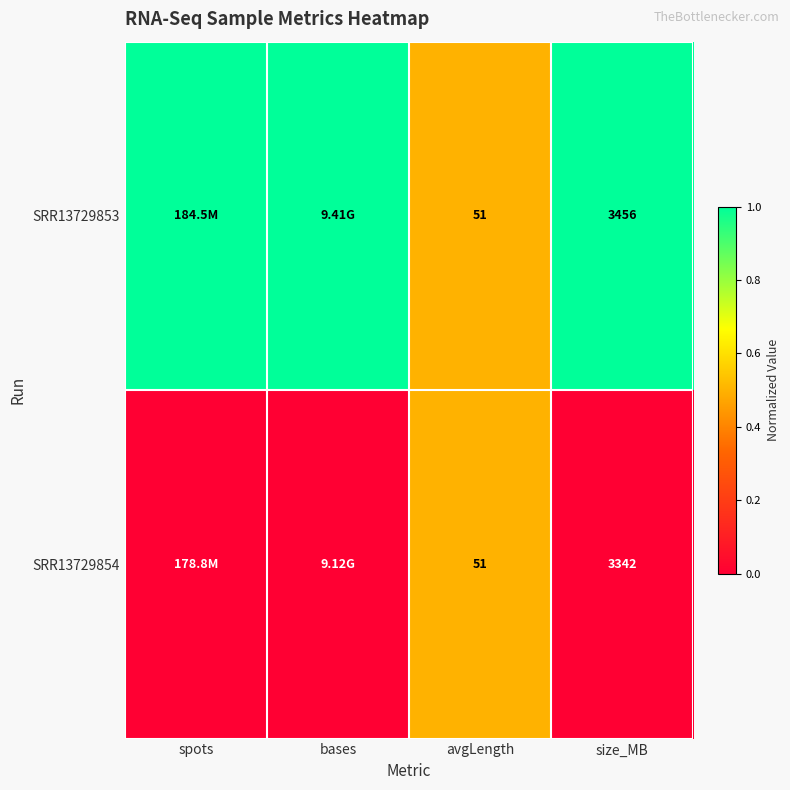

What is the approximate value of SRR13729854 at avgLength?

0.5